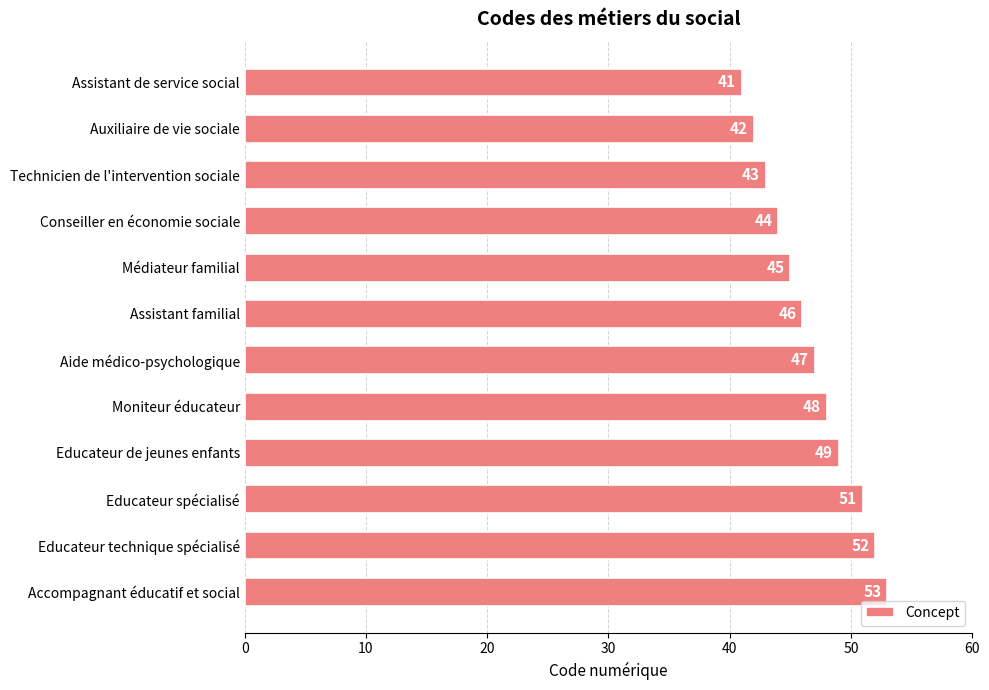

Reading top to bottom, transcribe all the data shown in this chart.

Assistant de service social=41	Auxiliaire de vie sociale=42	Technicien de l'intervention sociale=43	Conseiller en économie sociale=44	Médiateur familial=45	Assistant familial=46	Aide médico-psychologique=47	Moniteur éducateur=48	Educateur de jeunes enfants=49	Educateur spécialisé=51	Educateur technique spécialisé=52	Accompagnant éducatif et social=53